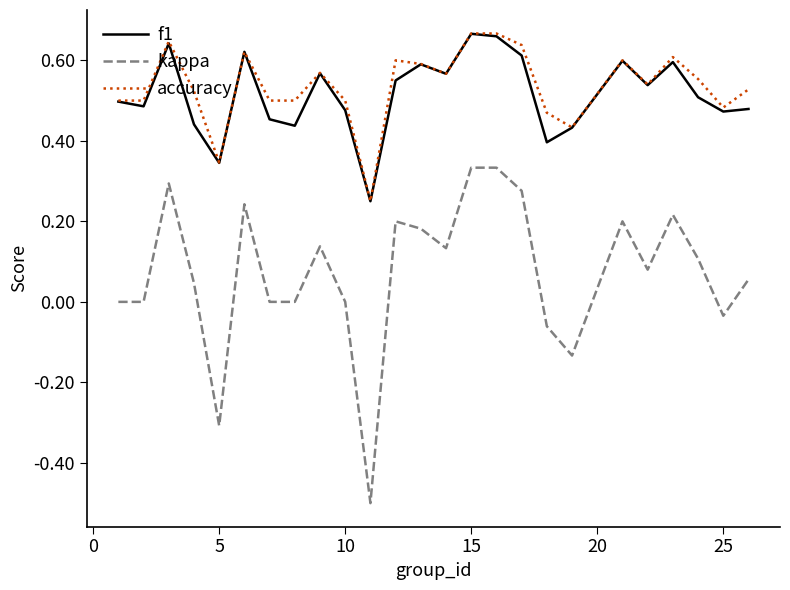

What is the minimum value for kappa?

-0.5